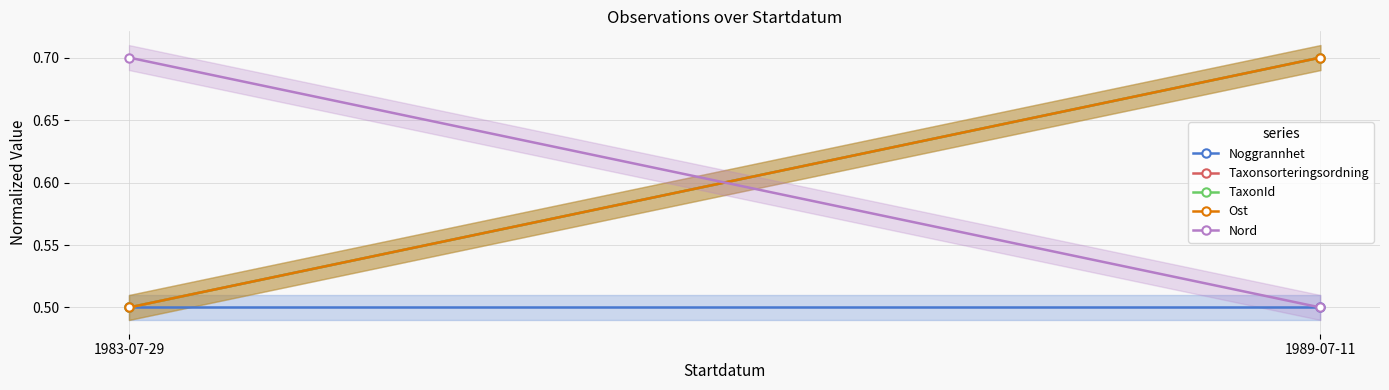

What is the value of the TaxonId point at the 2nd from the left?

0.7